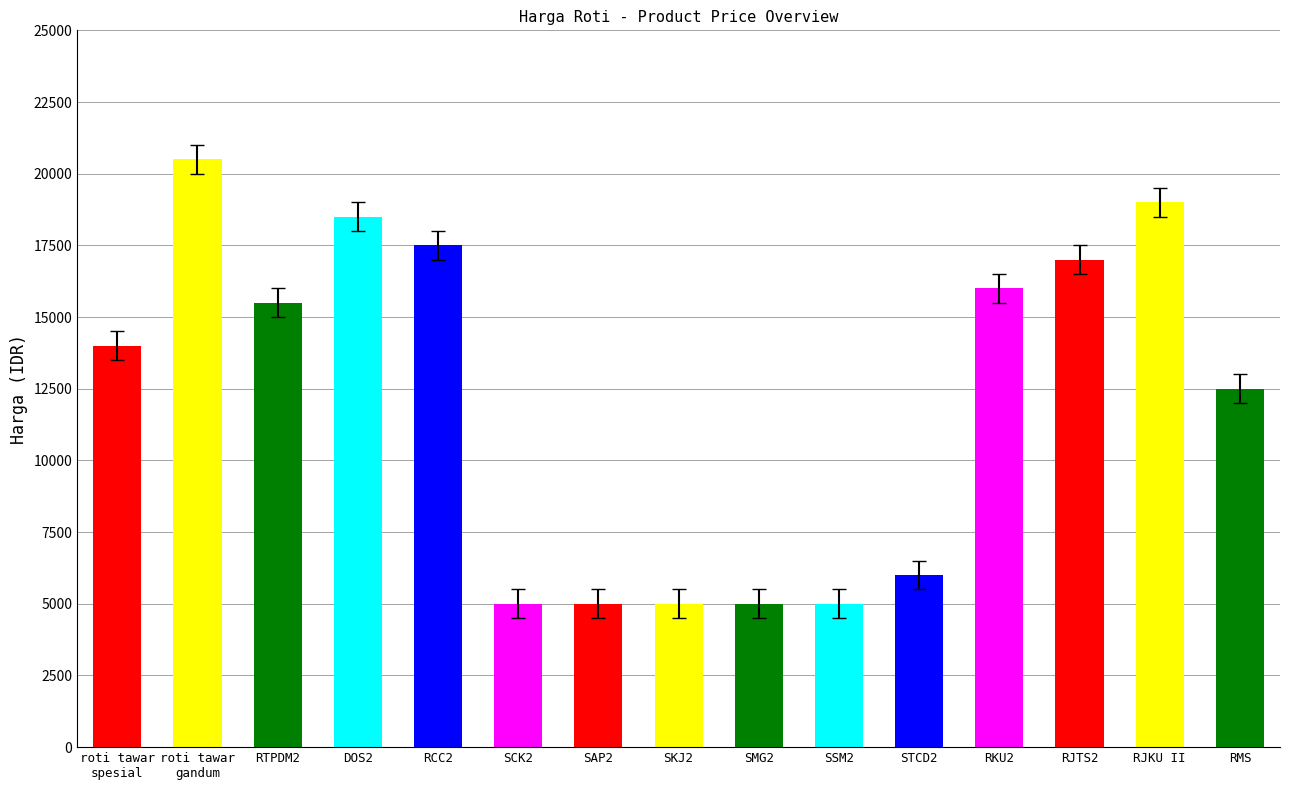

Is it true that the value at RTPDM2 is 15500?

True